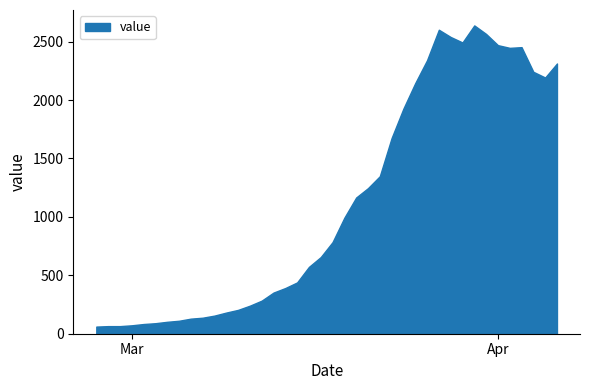

The value at 2020-03-10 is 307. True or false?

False